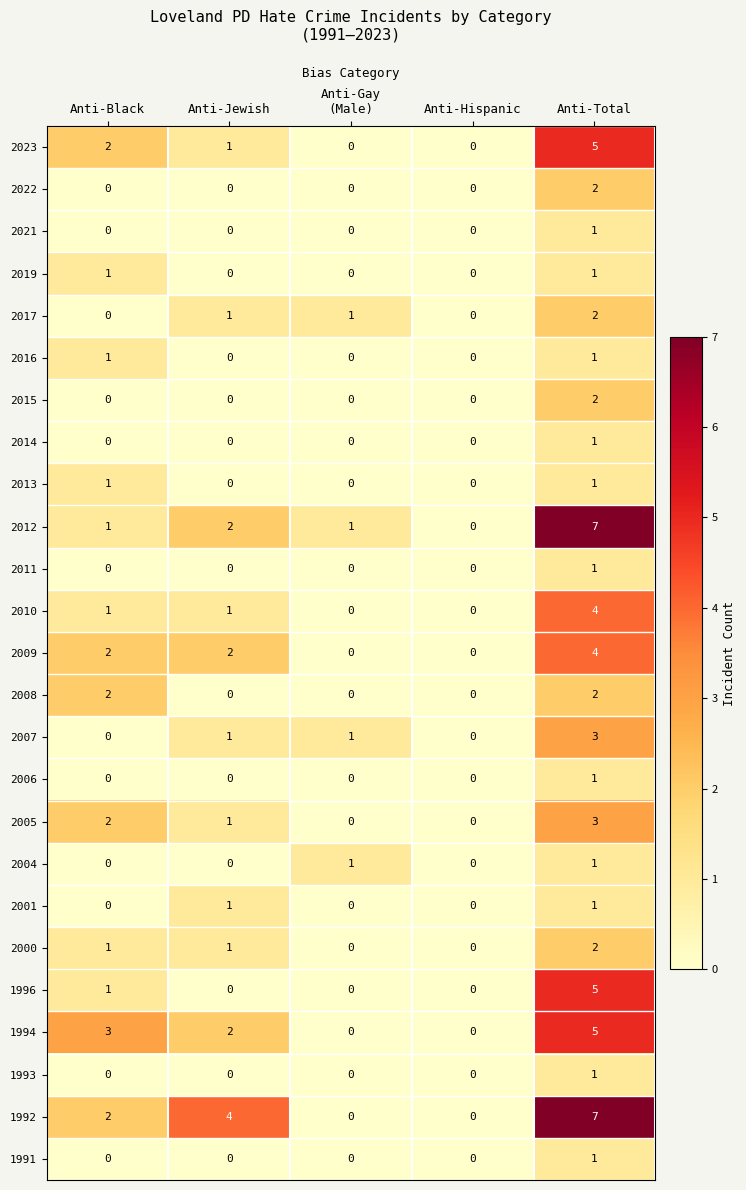

Is it true that 2015 equals -1 at Anti-Jewish?

False